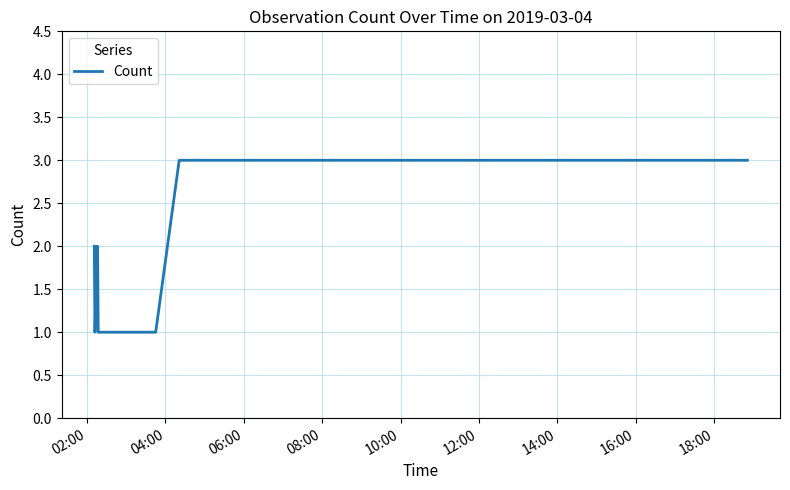

What is the greatest value displayed?

3